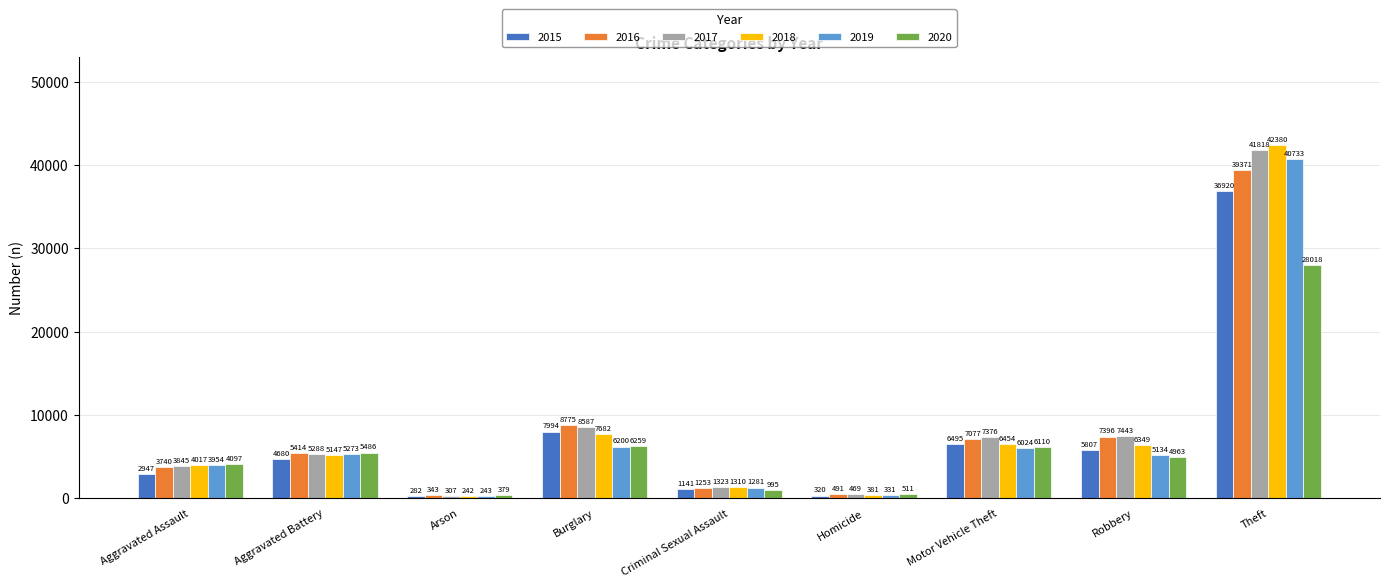

What is the difference between the 2015 values at Theft and Aggravated Battery?

32240